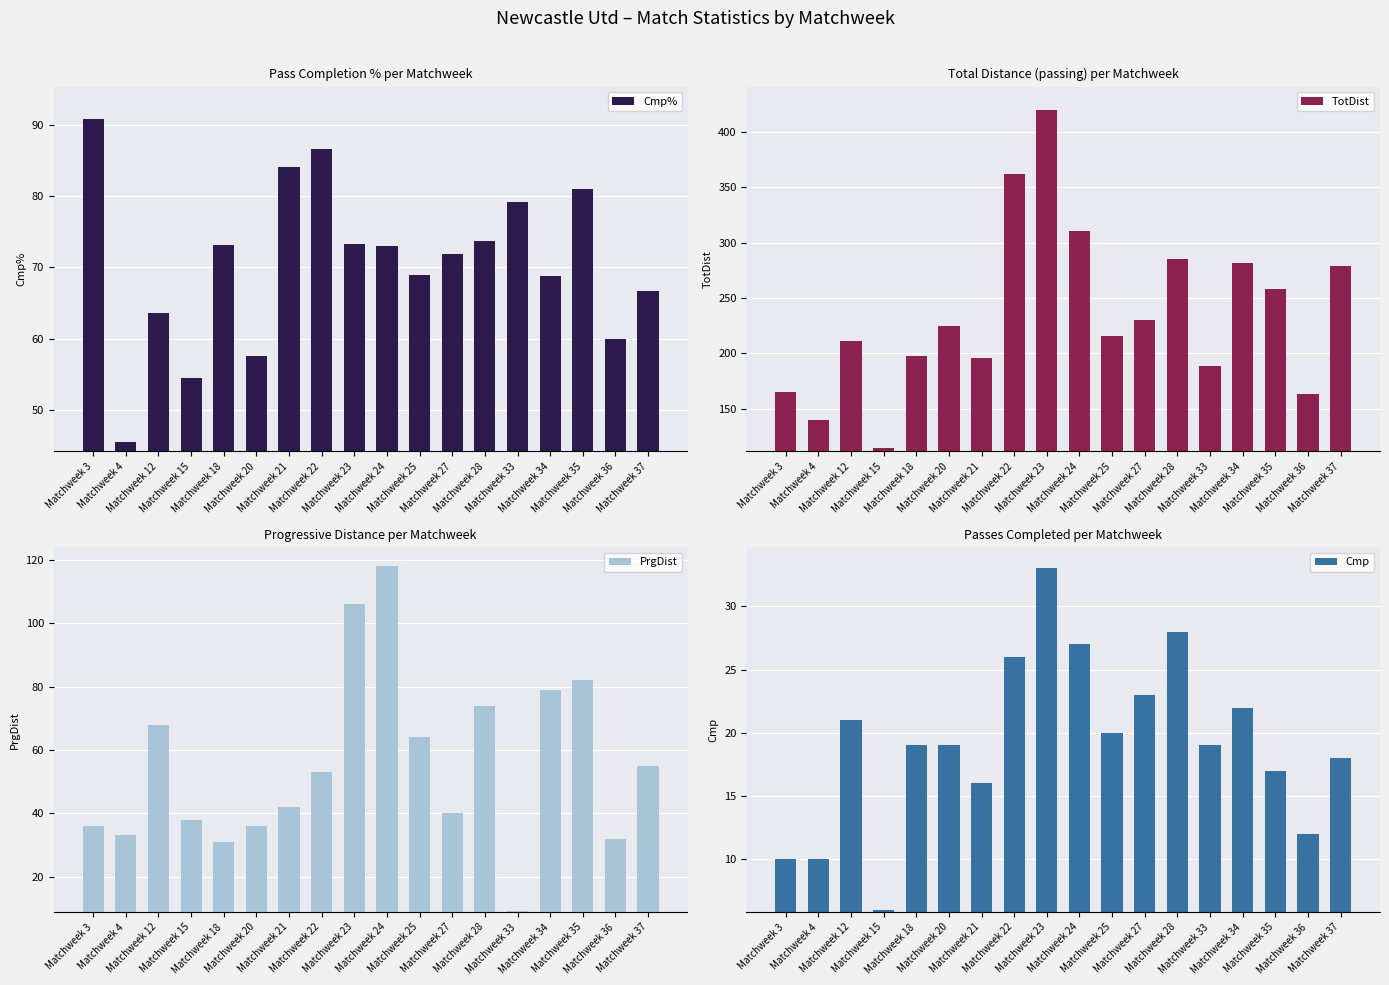

What is the approximate value of TotDist at Matchweek 18?

198